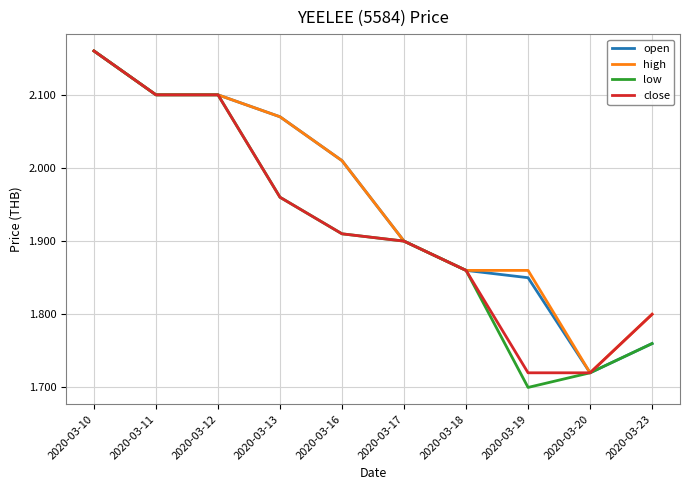

Is the value of open at 2020-03-11 greater than the value of high at 2020-03-23?

Yes